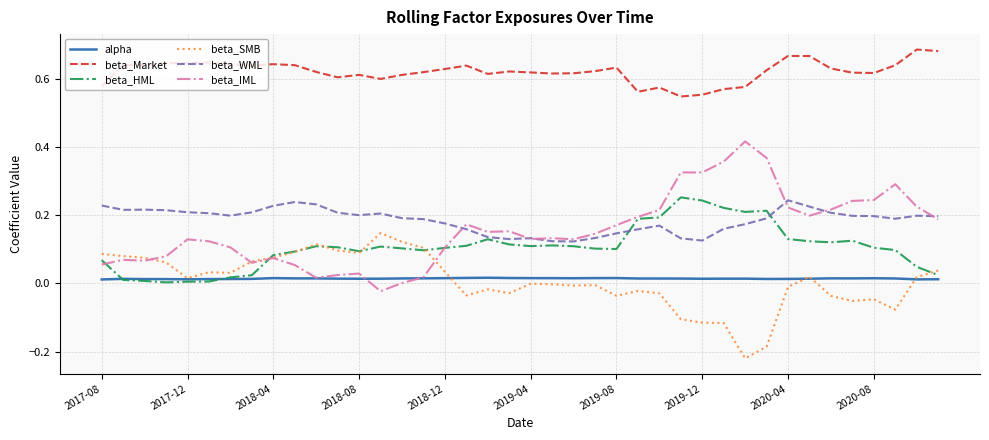

List the series in order of their peak value, lowest first.

alpha, beta_SMB, beta_WML, beta_HML, beta_IML, beta_Market